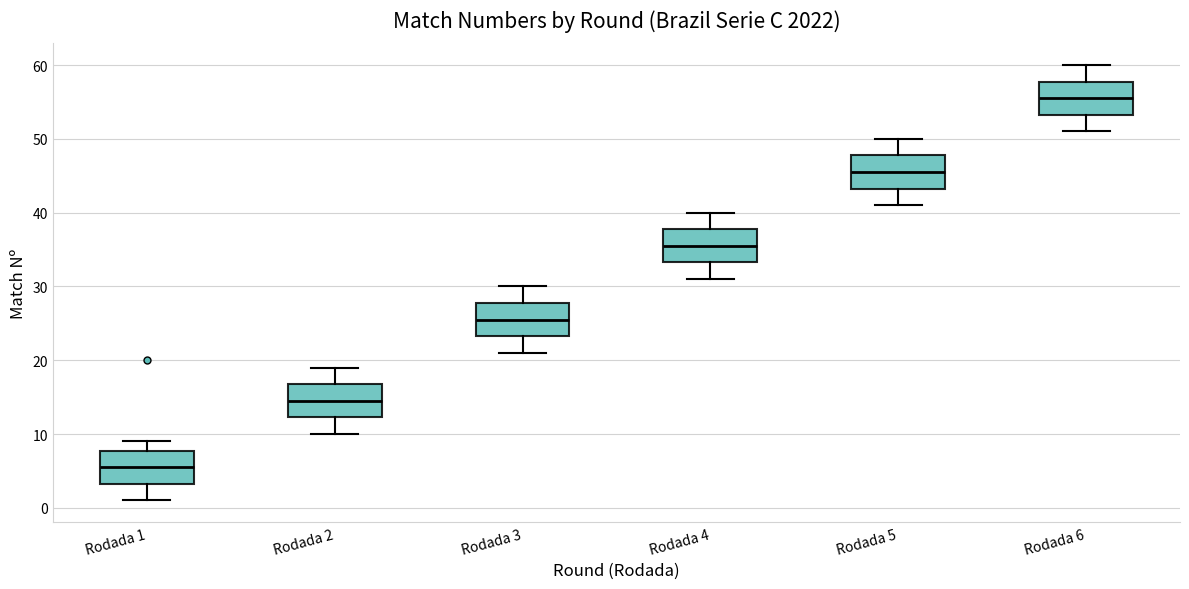

Reading left to right, transcribe this box plot: for each box, give where its median line is, the range the box spans, and where its two whiskers end, as read against the y-axis. The values are not printed on the chart, so give them approximately, as read against the axis.

Rodada 1: median 6, box 3 to 8, whiskers 1 to 9
Rodada 2: median 15, box 12 to 17, whiskers 10 to 19
Rodada 3: median 26, box 23 to 28, whiskers 21 to 30
Rodada 4: median 36, box 33 to 38, whiskers 31 to 40
Rodada 5: median 46, box 43 to 48, whiskers 41 to 50
Rodada 6: median 56, box 53 to 58, whiskers 51 to 60